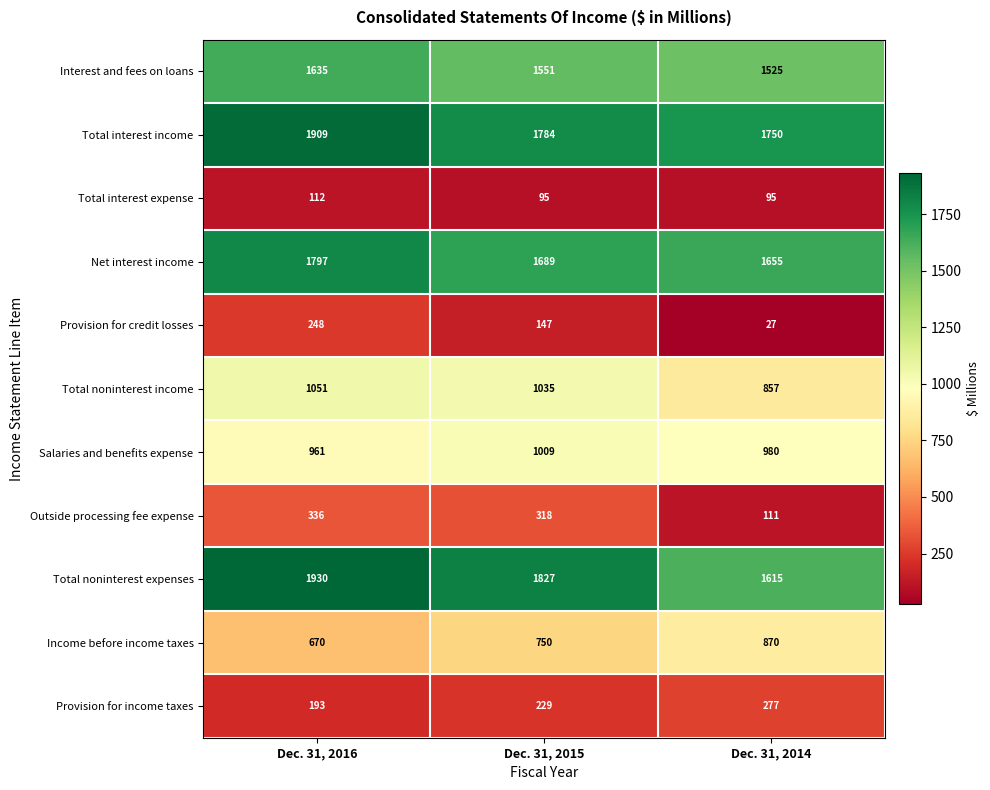

What is the maximum value shown in the chart?

1930